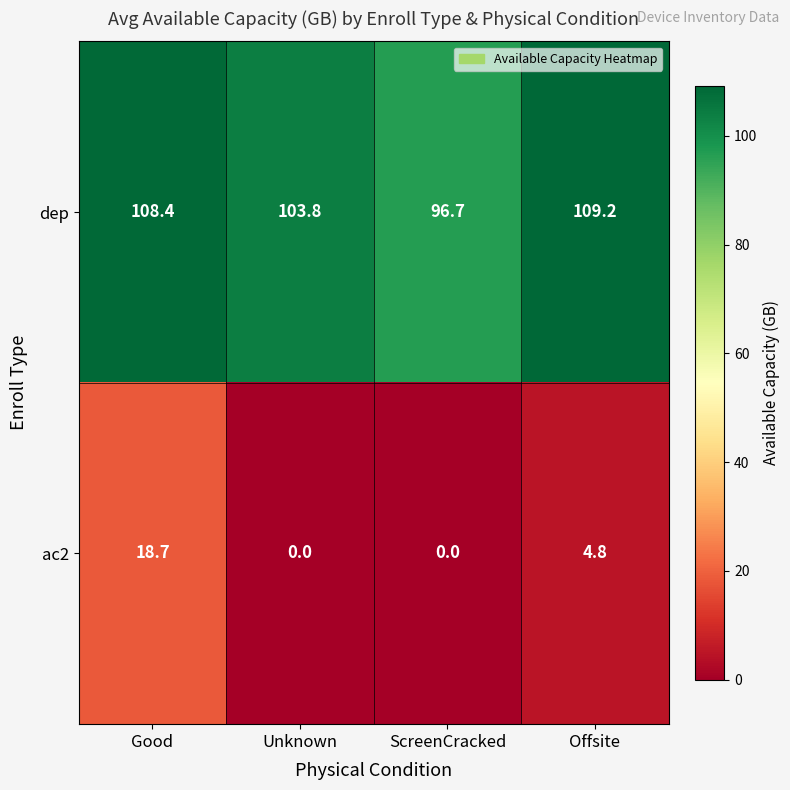

At which category is the sum across all series the highest?

Good